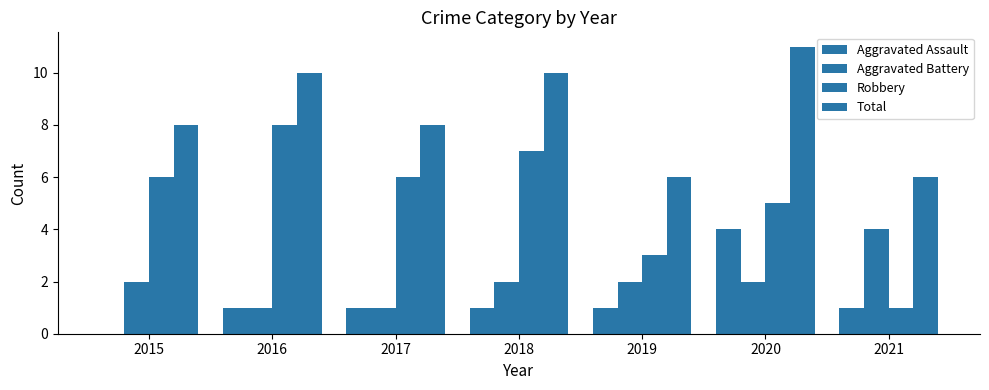

Which series has the widest spread of values?

Robbery